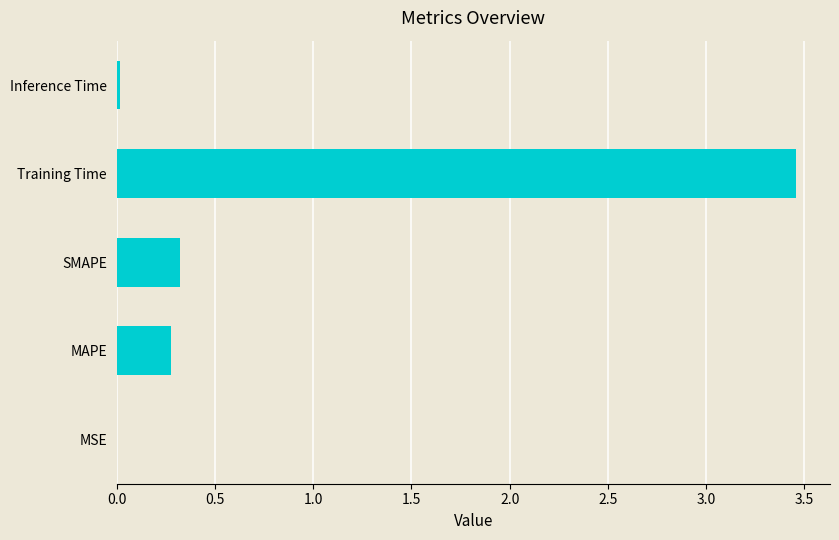

At which category does the chart reach its peak across all series?

Training Time